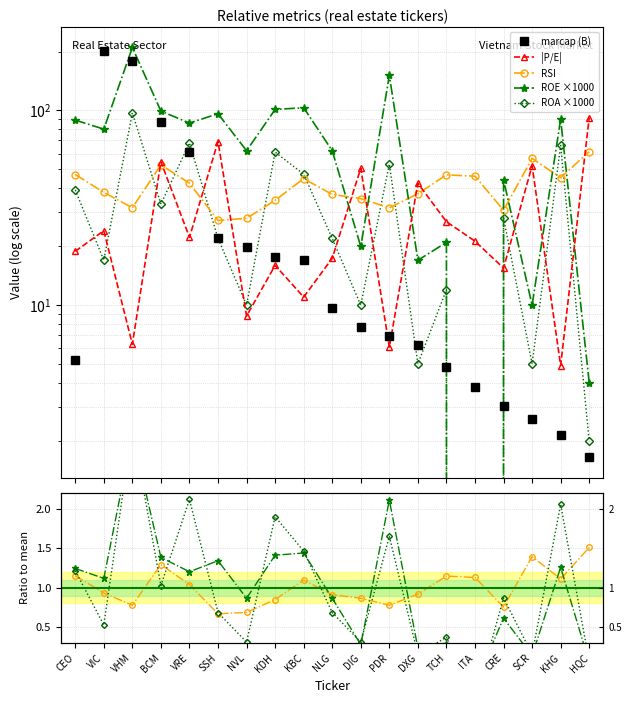

What is the value of the rsi point at the 12th from the left?

31.6